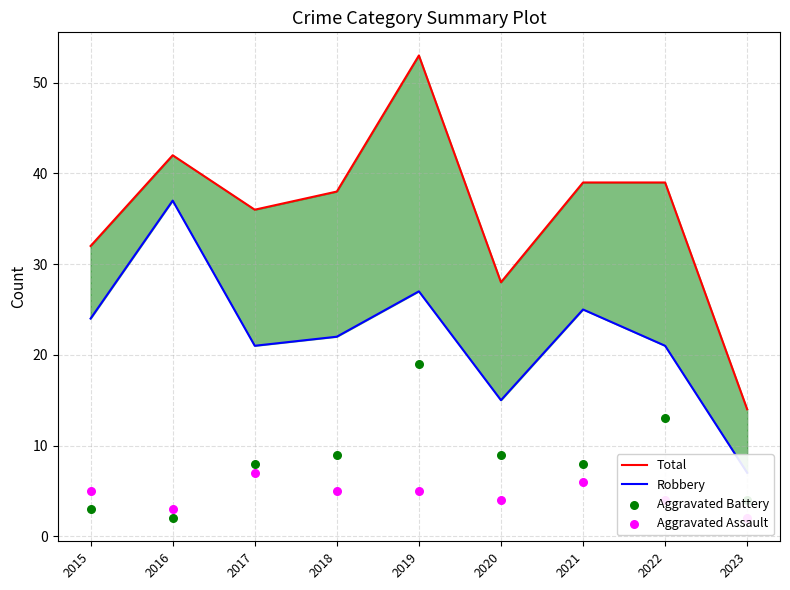

Which series contains the highest Y value?

Total